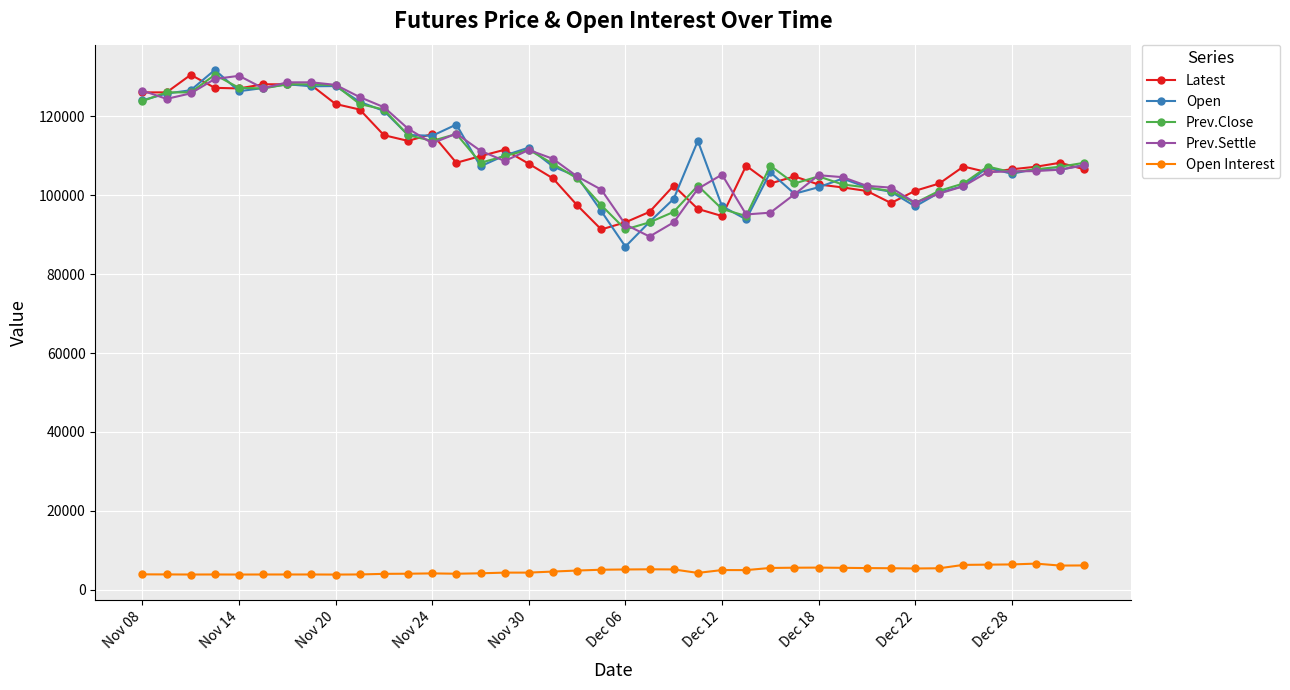

True or false: Open Interest and Open intersect in this chart.

False